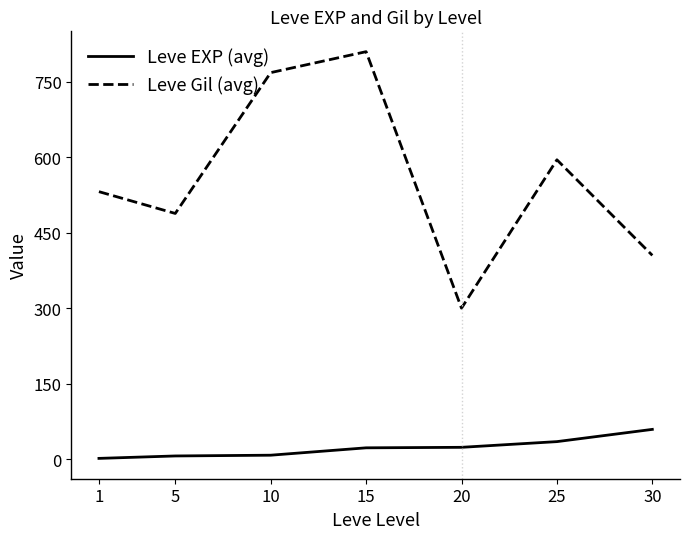

True or false: Leve Gil (avg) and Leve EXP (avg) intersect in this chart.

False